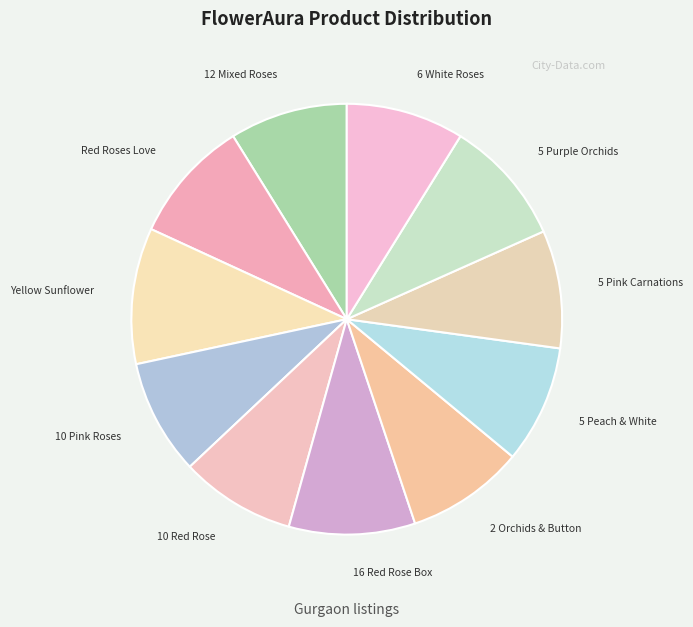

How many slices are in this pie chart?

11